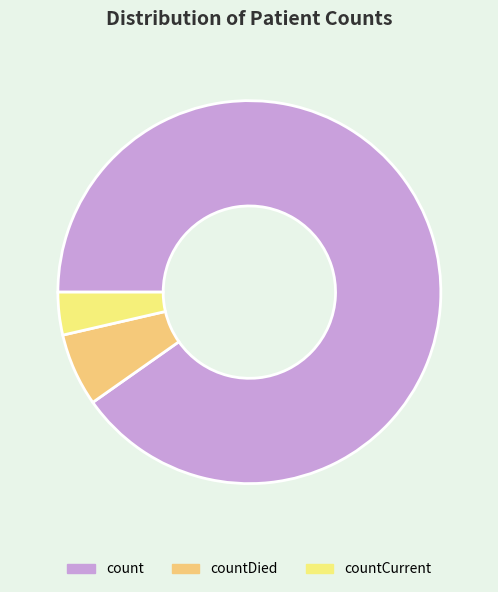

How many slices are in this pie chart?

3